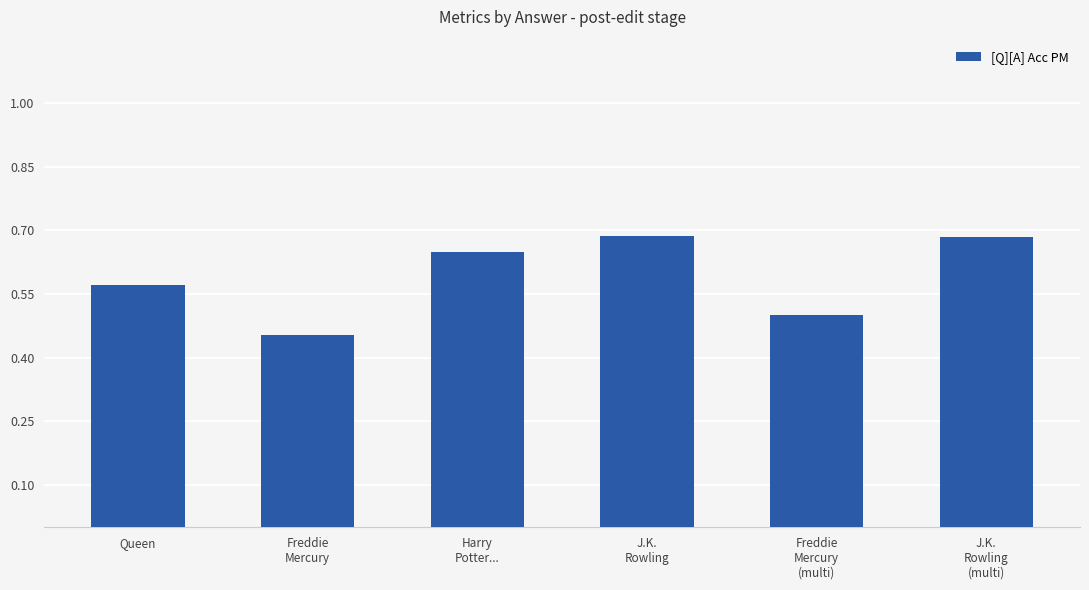

The chart shows a value of 0.2 at J.K.
Rowling. True or false?

False